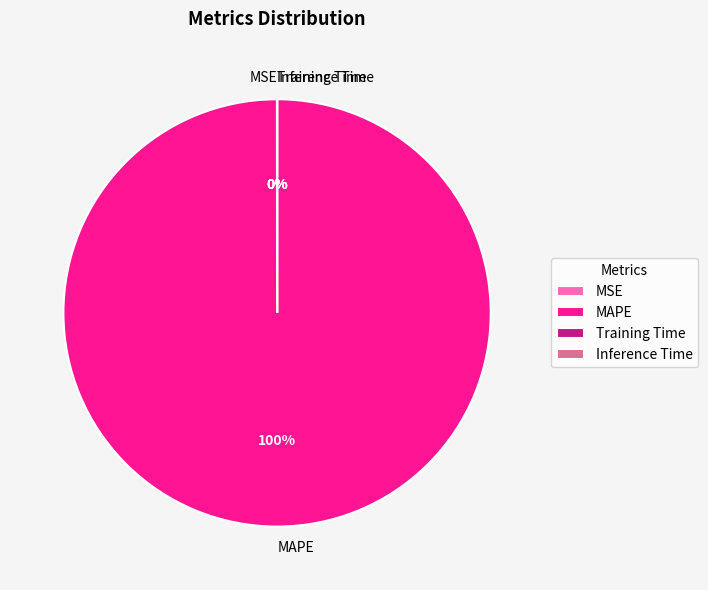

Is it true that MAPE is 86% of the pie?

False